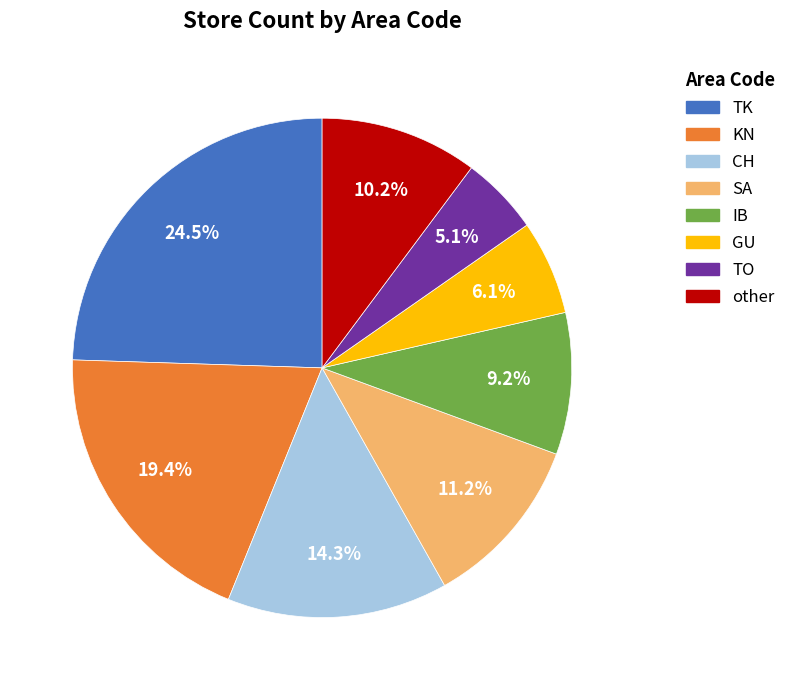

What percentage is the CH slice, to the nearest percent?

14%